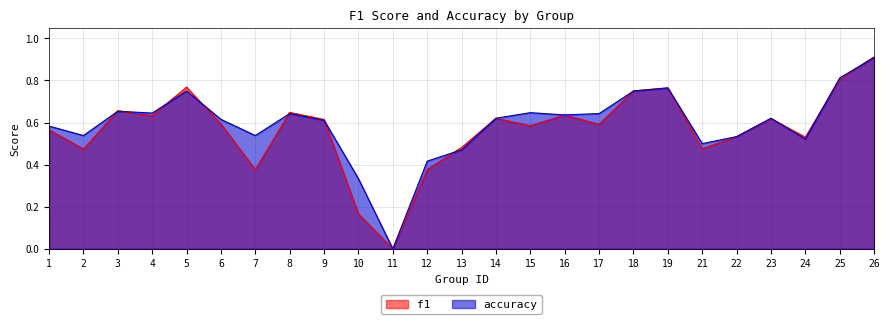

How many interior local peaks does the f1 series have?

7